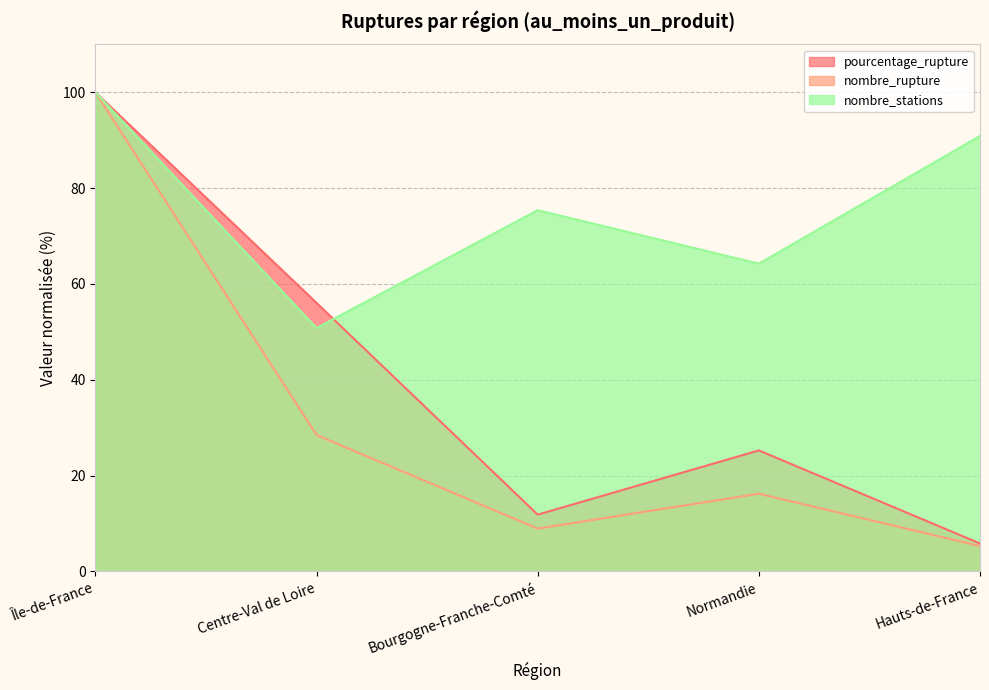

Between which two adjacent categories do nombre_stations and pourcentage_rupture first intersect?

Centre-Val de Loire and Bourgogne-Franche-Comté